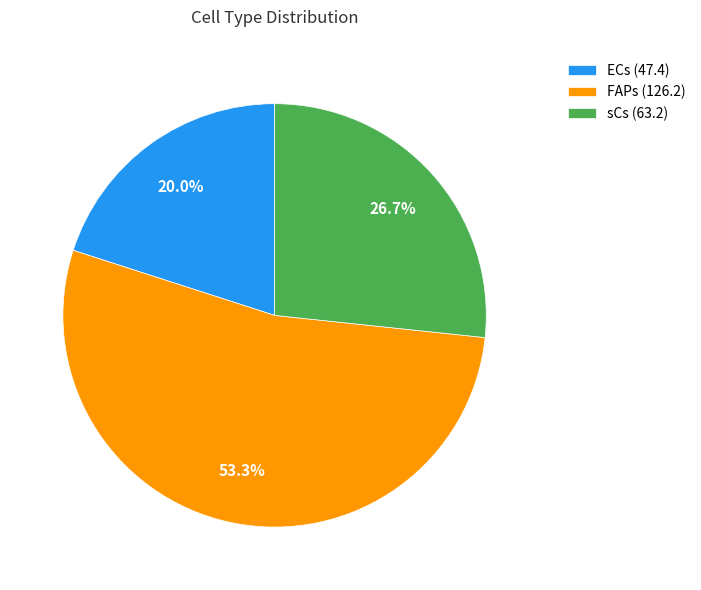

Is there a majority slice in this chart?

Yes